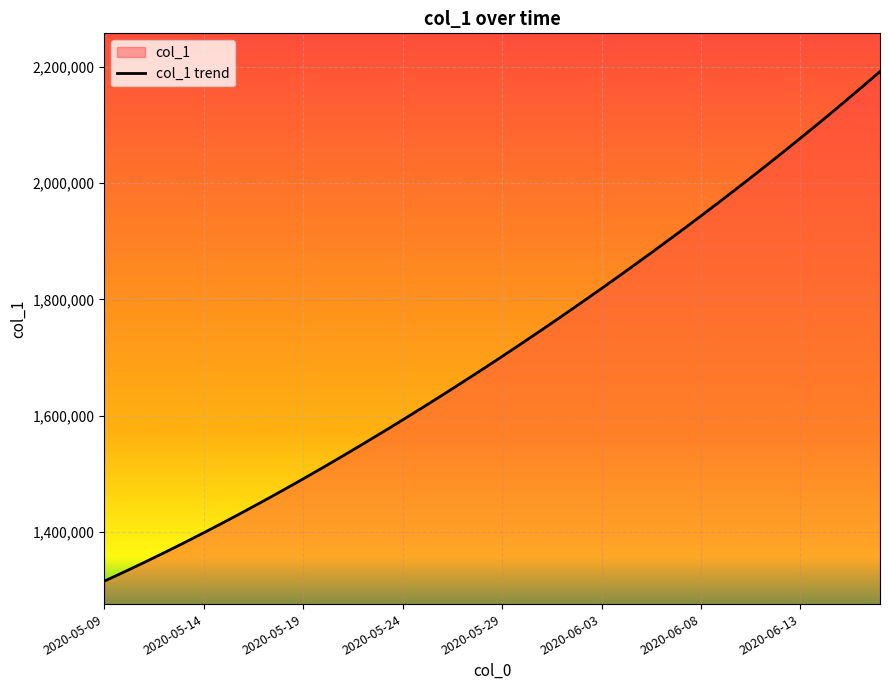

Between 2020-05-21 and 2020-05-16, which is larger?

2020-05-21